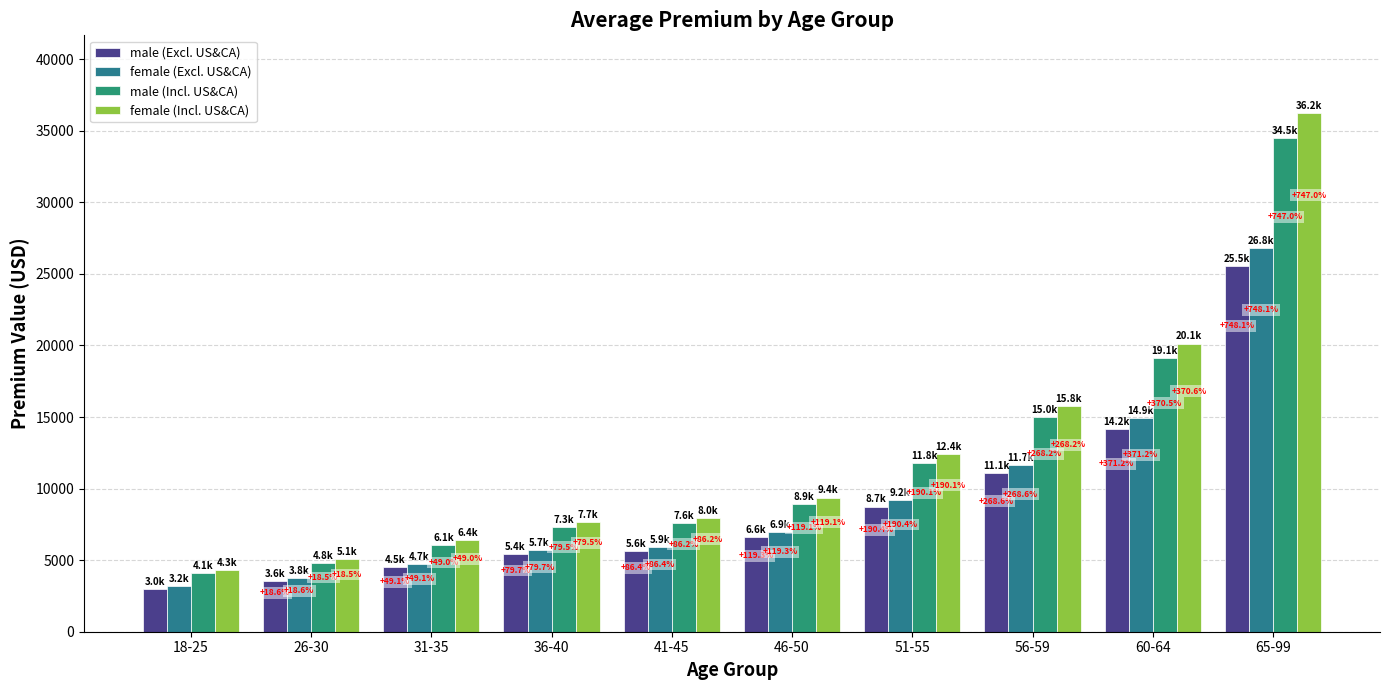

How many bars are there in total?

40